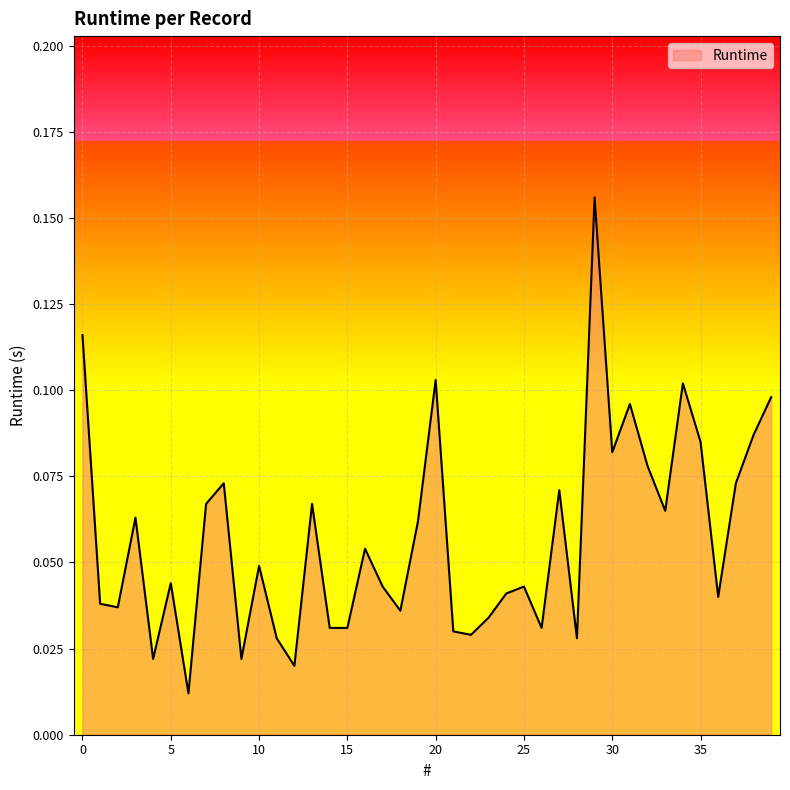

Reading left to right, transcribe all the data shown in this chart.

0.1	0.0	0.0	0.1	0.0	0.0	0.0	0.1	0.1	0.0	0.0	0.0	0.0	0.1	0.0	0.0	0.1	0.0	0.0	0.1	0.1	0.0	0.0	0.0	0.0	0.0	0.0	0.1	0.0	0.2	0.1	0.1	0.1	0.1	0.1	0.1	0.0	0.1	0.1	0.1